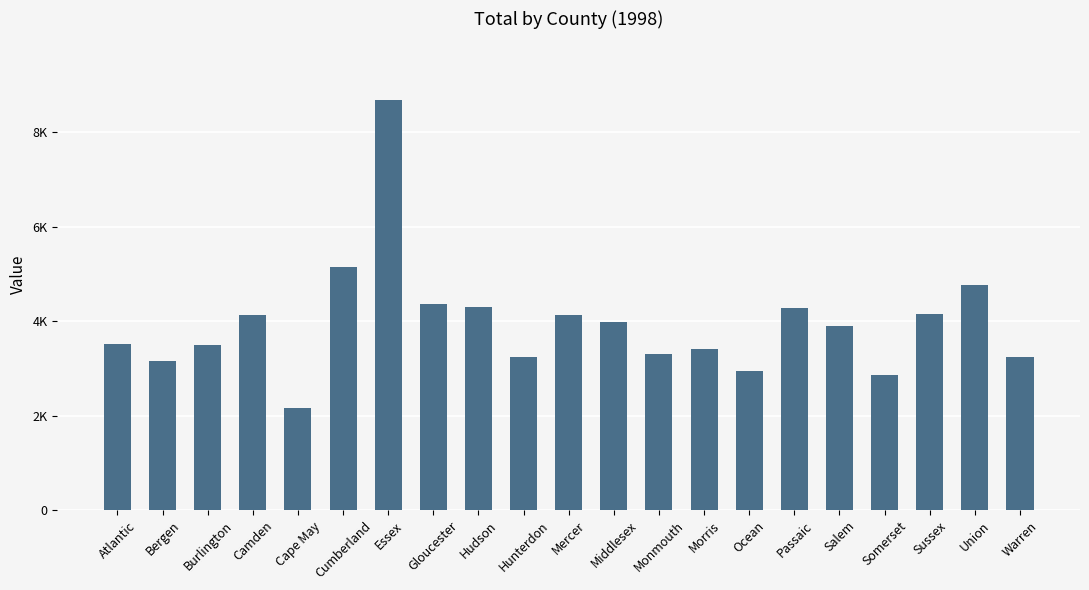

Are the bars horizontal?

No